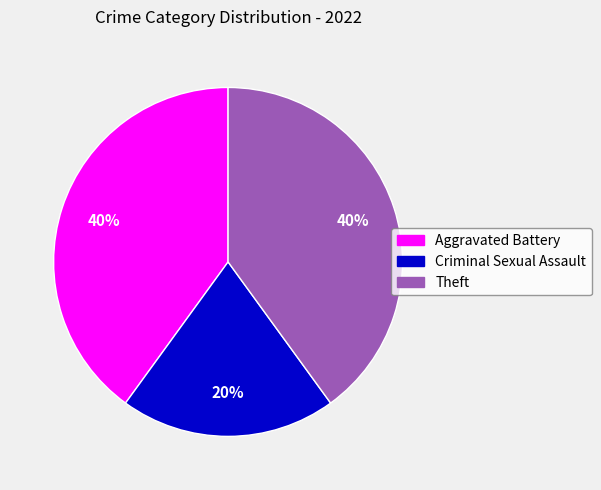

How many slices are in this pie chart?

3